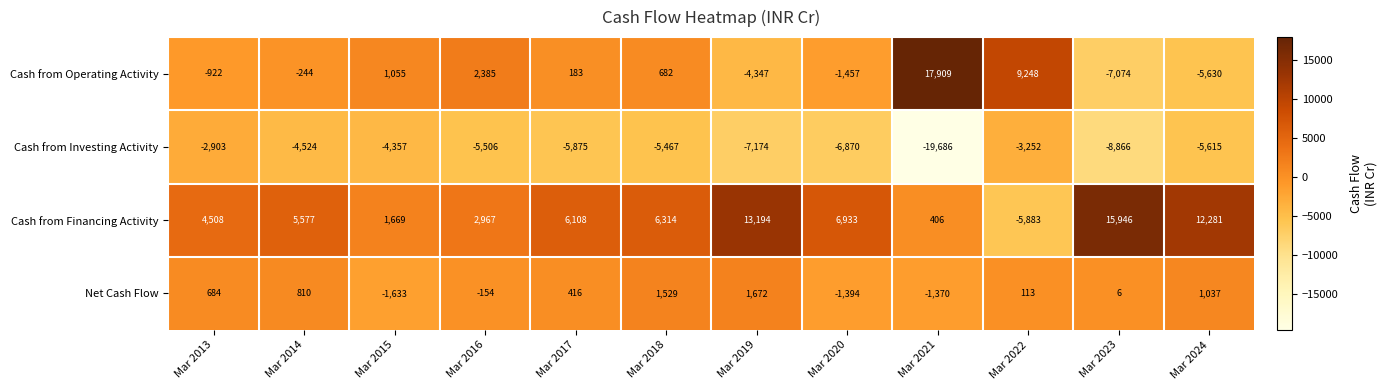

What is the difference between the maximum and minimum values in the Cash from Financing Activity series?

21829